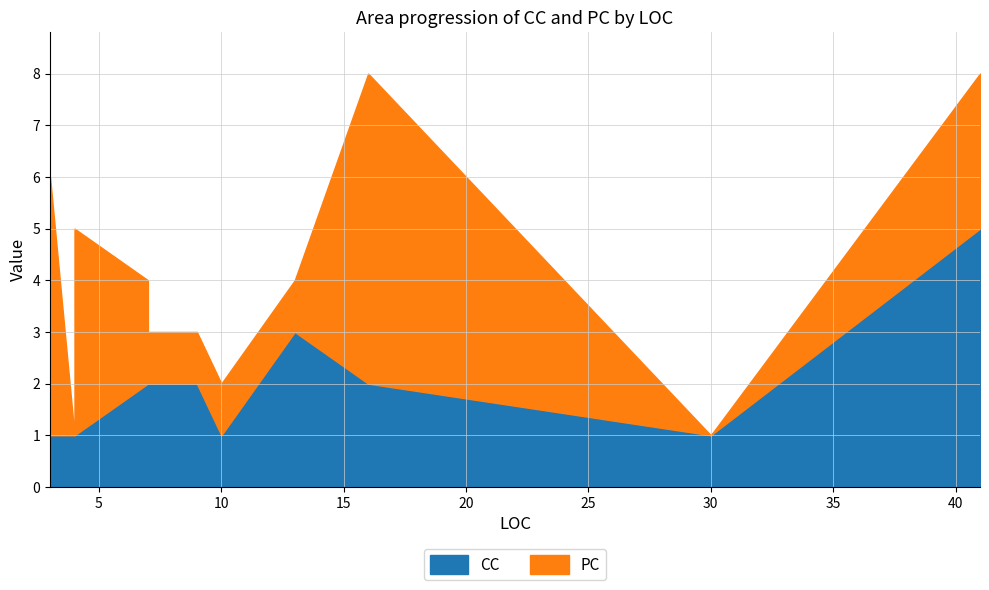

What are all the series names shown in the legend?

CC, PC